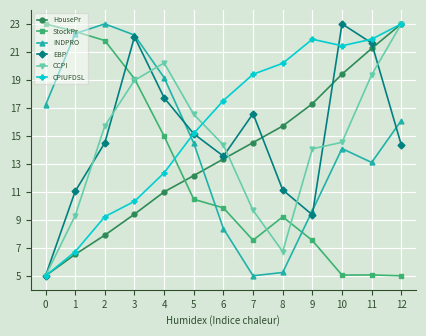

Rank the series at 11 from lowest to highest value.

StockPr, INDPRO, CCPI, HousePr, EBP, CPIUFDSL